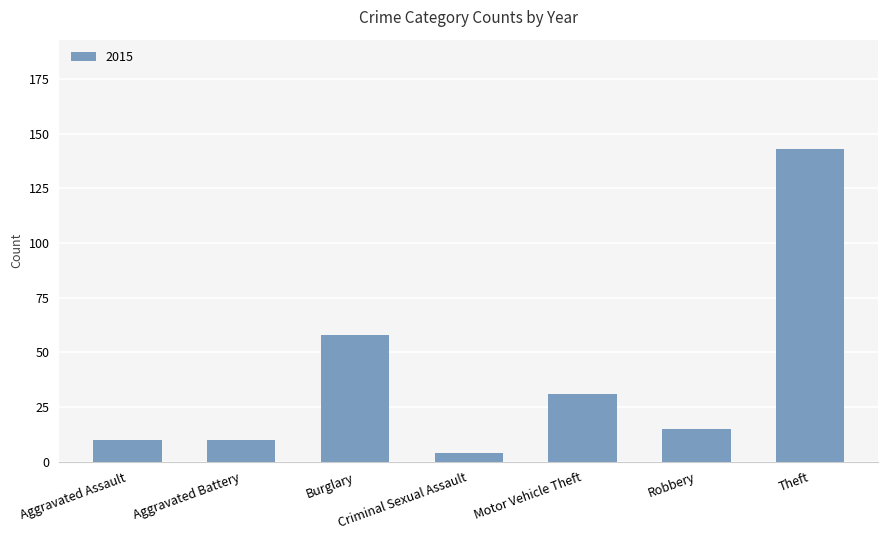

What is the average value?

39